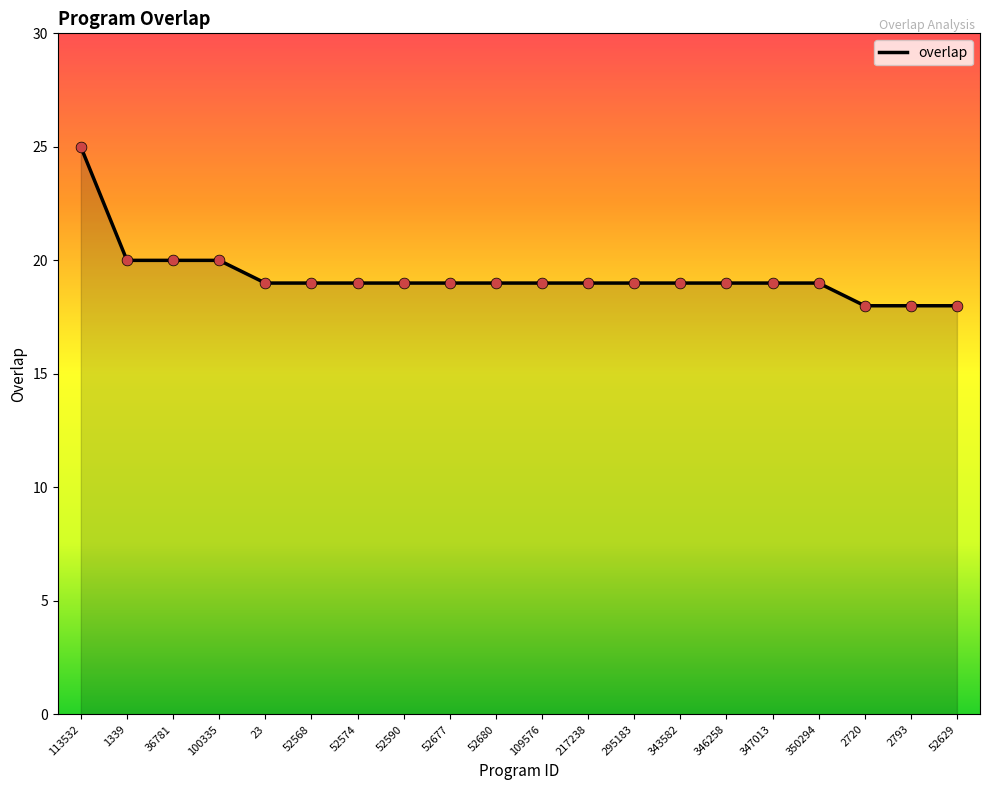

What is the change in value from 217238 to 2720?

-1